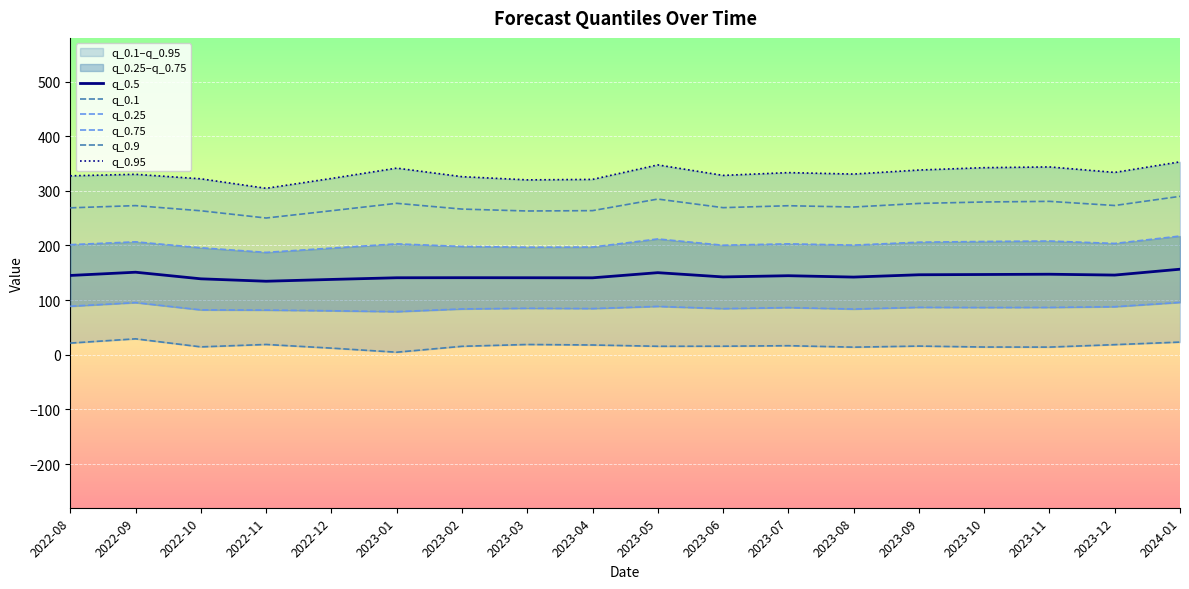

What is the total value across all series at 2022-08?

1053.3